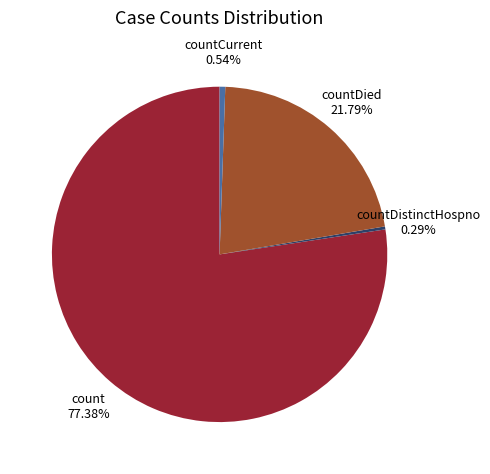

Is it true that countCurrent is 1% of the pie?

True